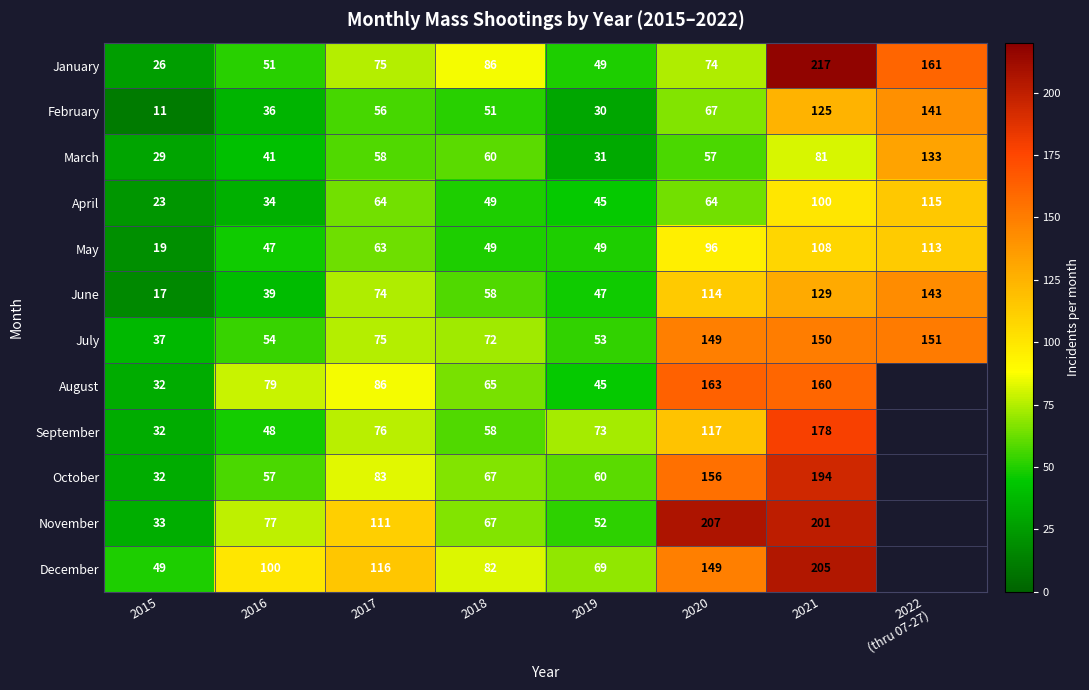

What is the average value of the March series?

61